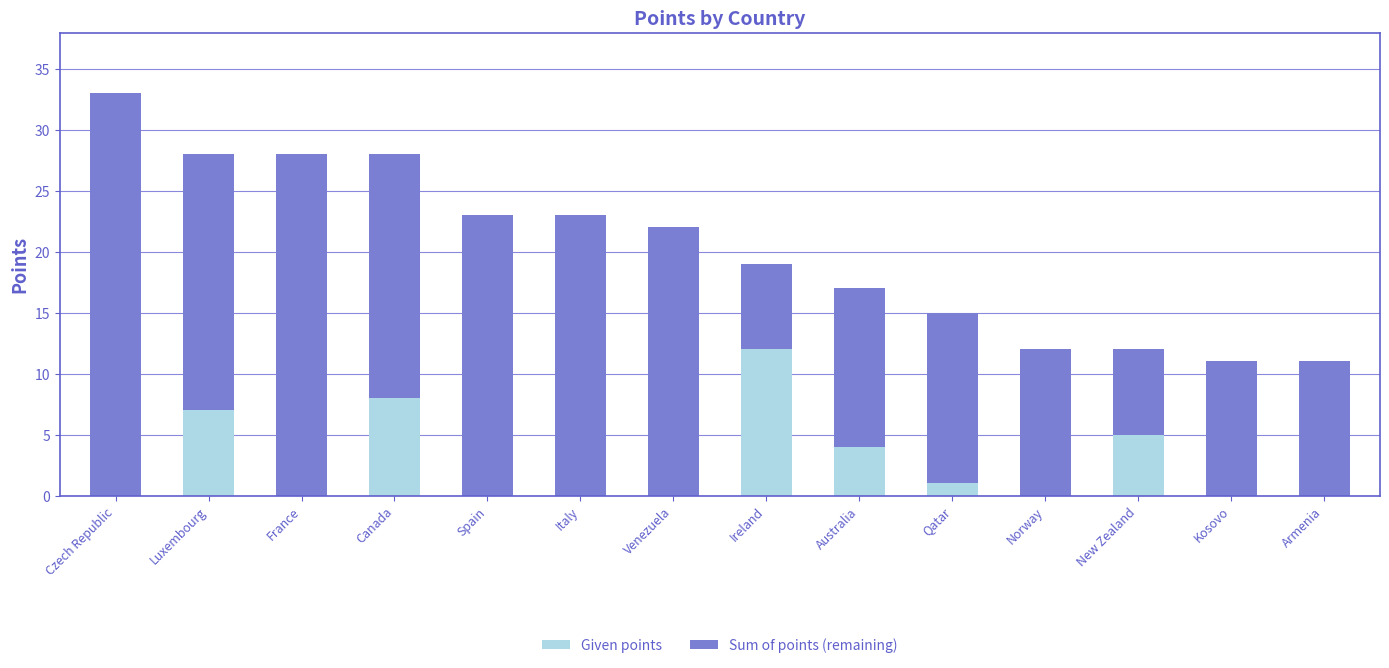

The Given points series shows 0 at Norway. True or false?

True